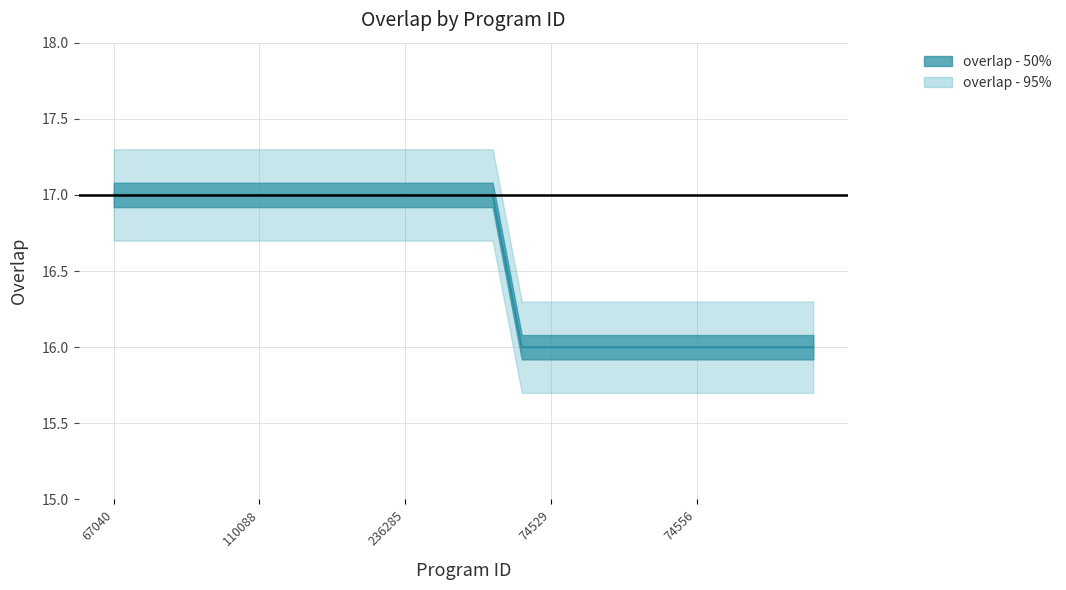

Is this an area chart (filled region under the line)?

No